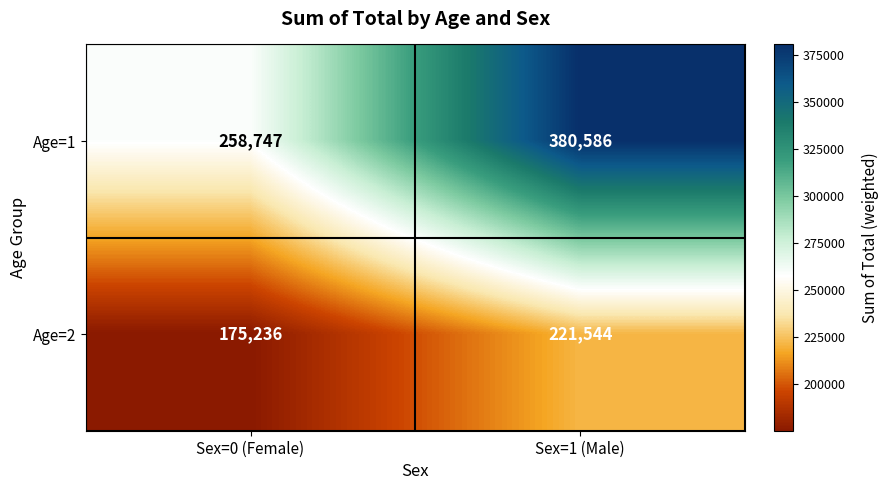

What is the spread (max minus min) of values at Sex=1 (Male)?

159042